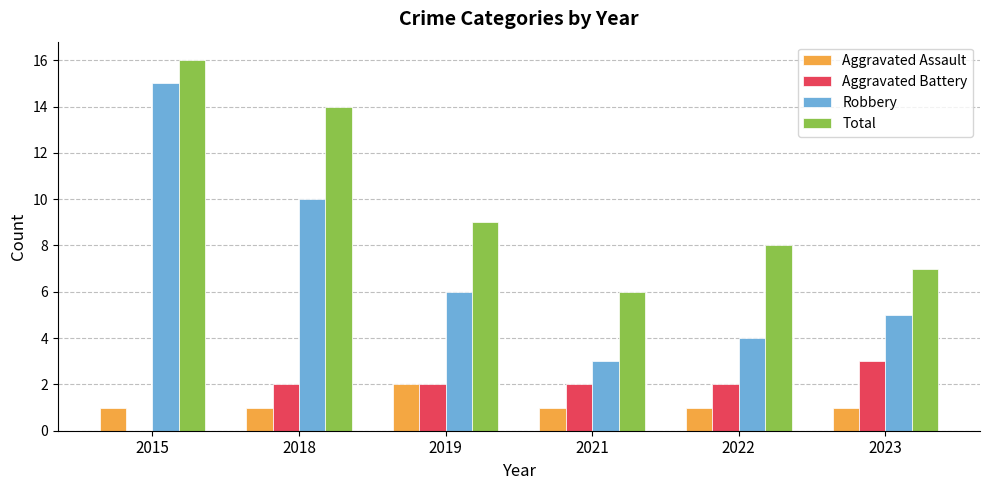

How many distinct data groups are displayed?

4